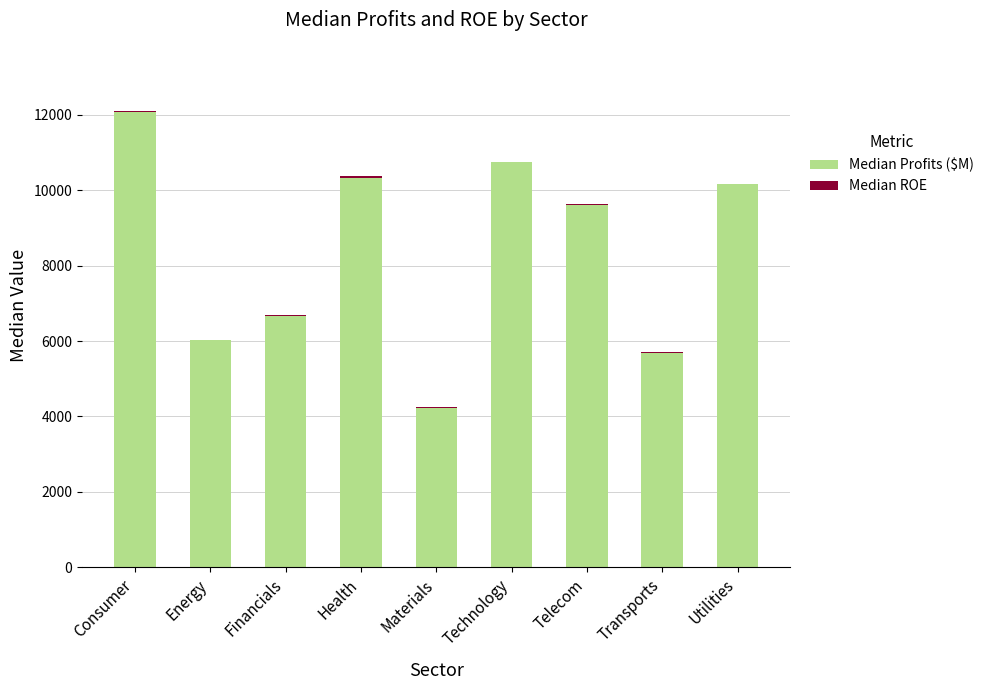

Which category has the highest value in the Median Profits ($M) series?

Consumer